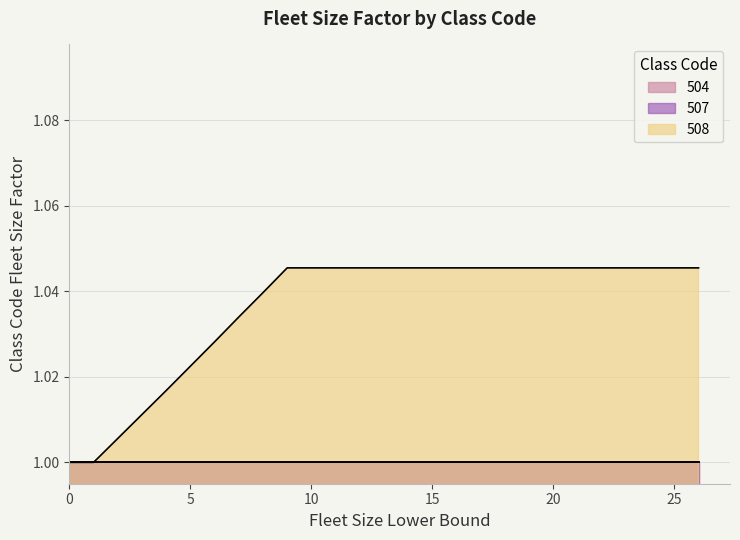

The value of 507 at 4 is 1.0. True or false?

True